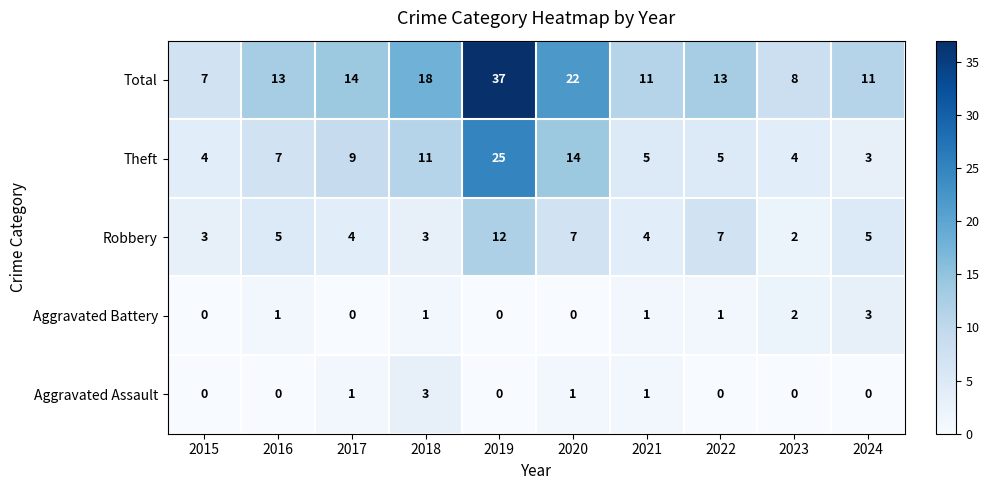

What is the spread (max minus min) of values at 2021?

10